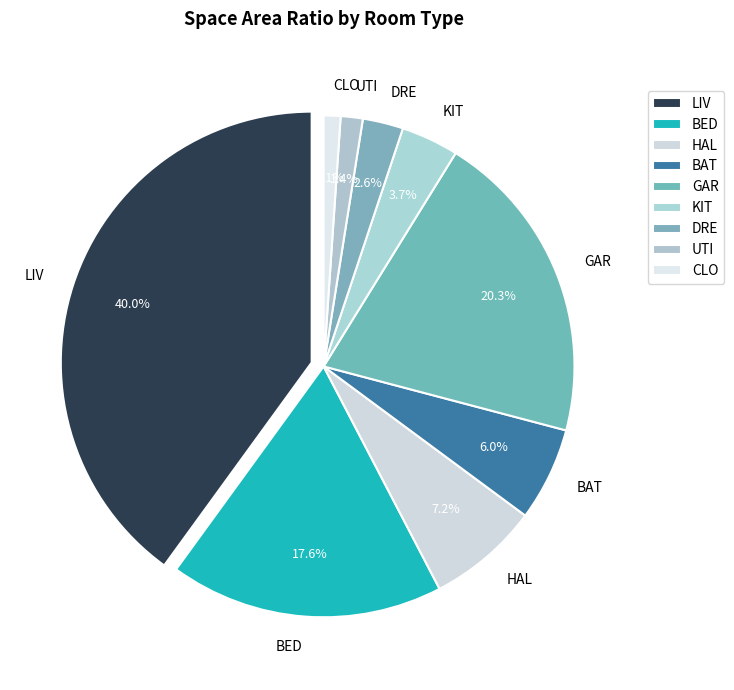

What percentage is NOT represented by DRE?

97.4%